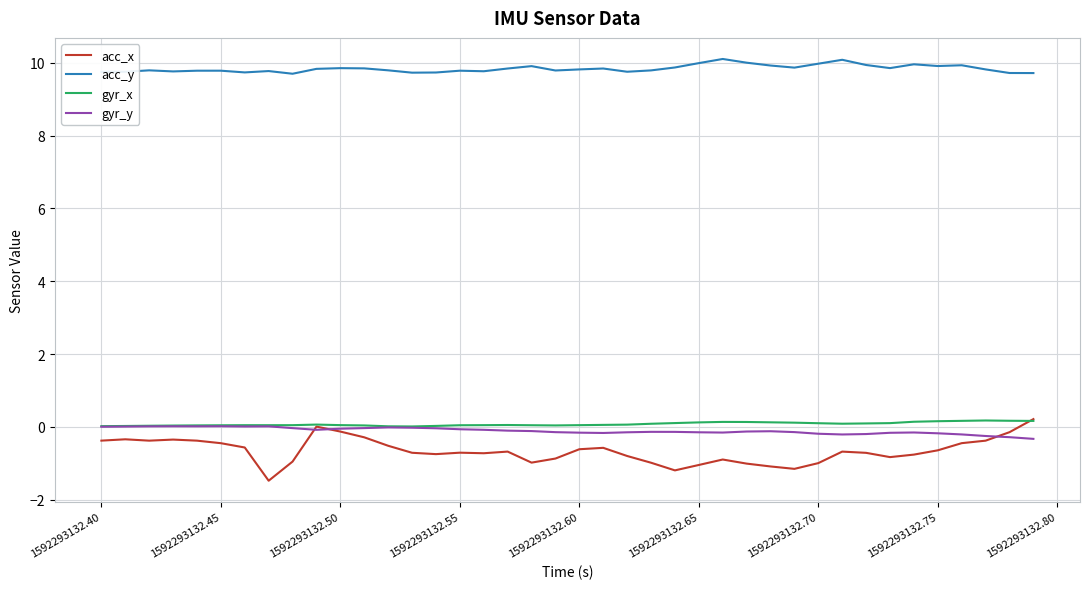

True or false: acc_y and gyr_x intersect in this chart.

False